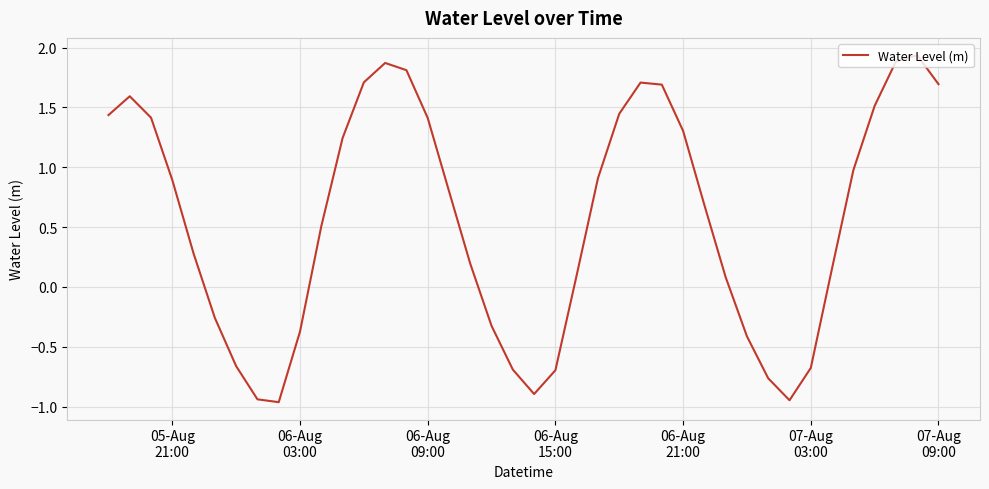

What is the difference between the maximum and minimum values?

2.9